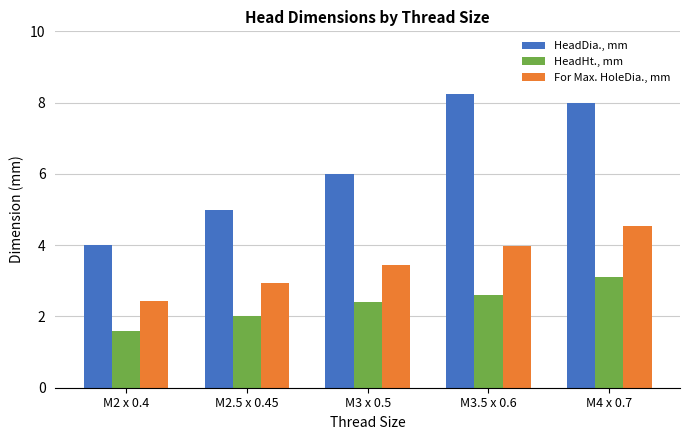

List the series in order of their overall mean, highest first.

HeadDia., mm, For Max. HoleDia., mm, HeadHt., mm